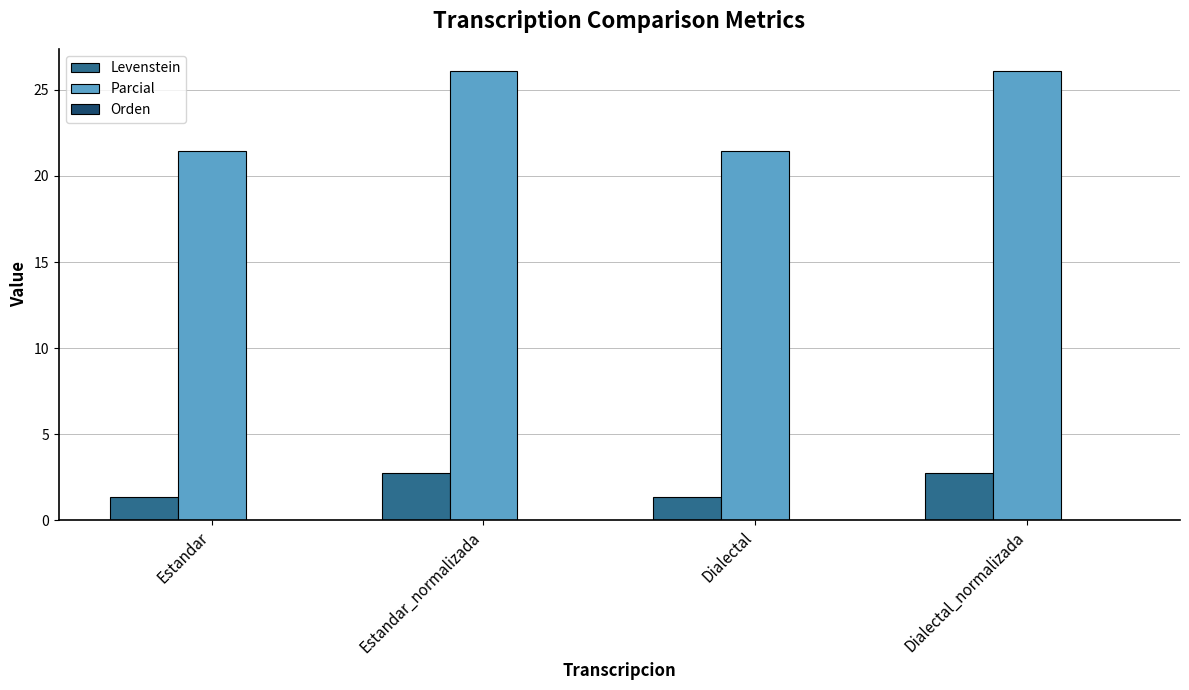

Which series changed the most between Dialectal and Dialectal_normalizada?

Parcial